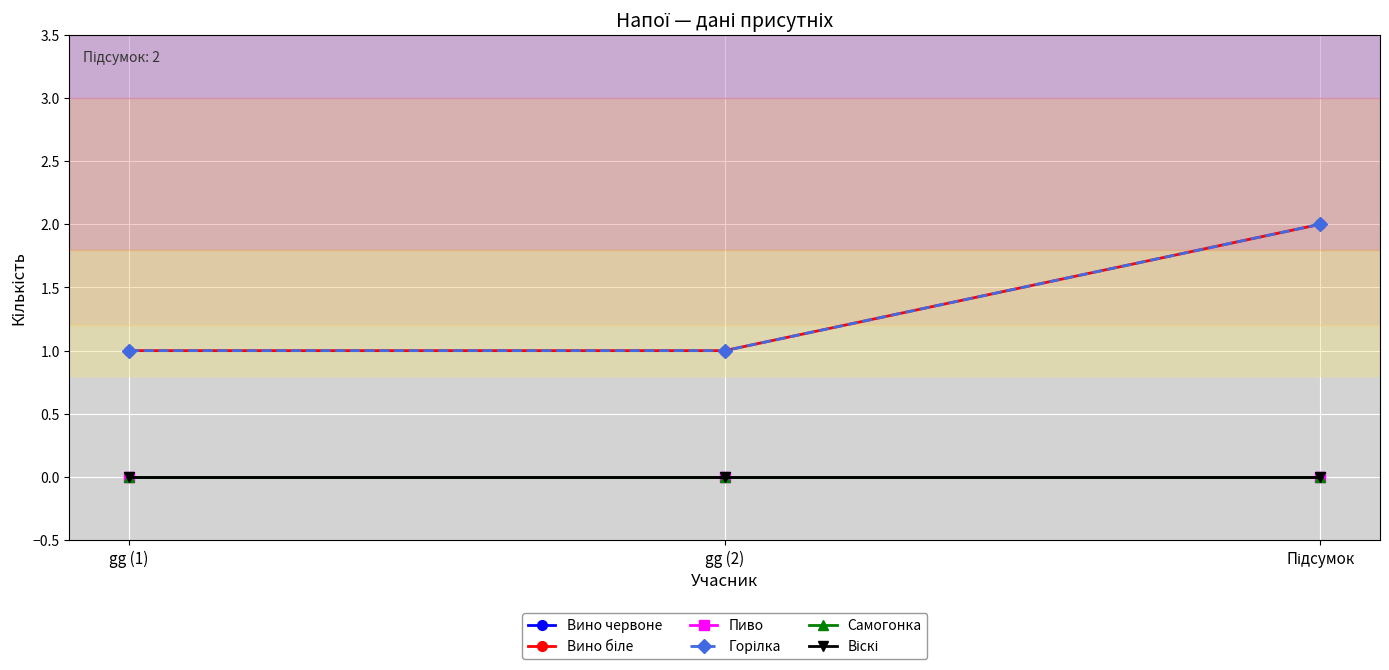

List the labels in order of Горілка value, smallest first.

gg (1), gg (2), Підсумок